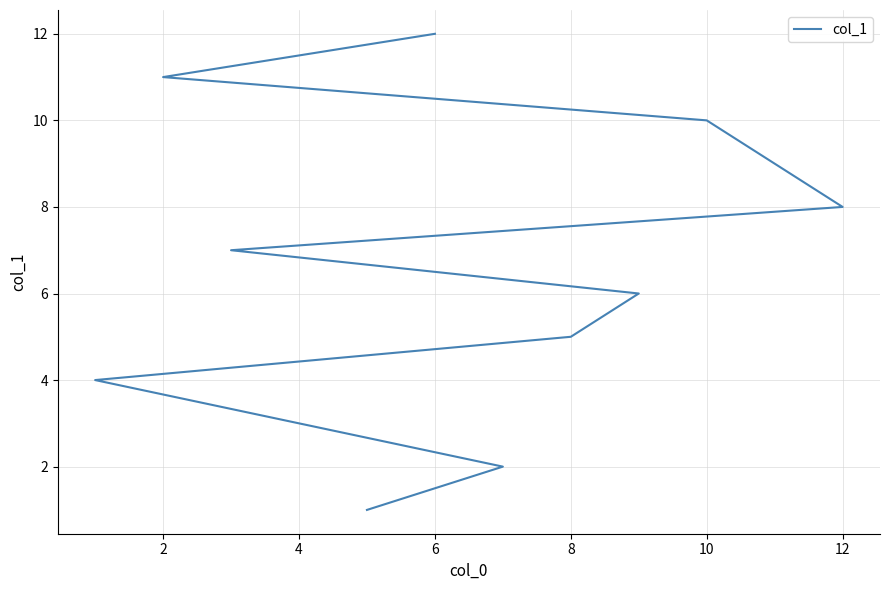

What is the difference between the maximum and second lowest values?

10